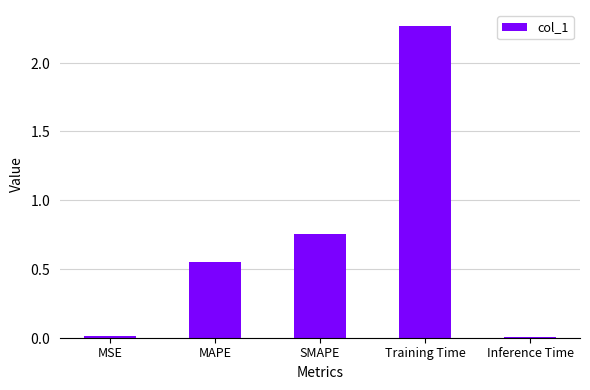

Which has a higher value, SMAPE or MSE?

SMAPE